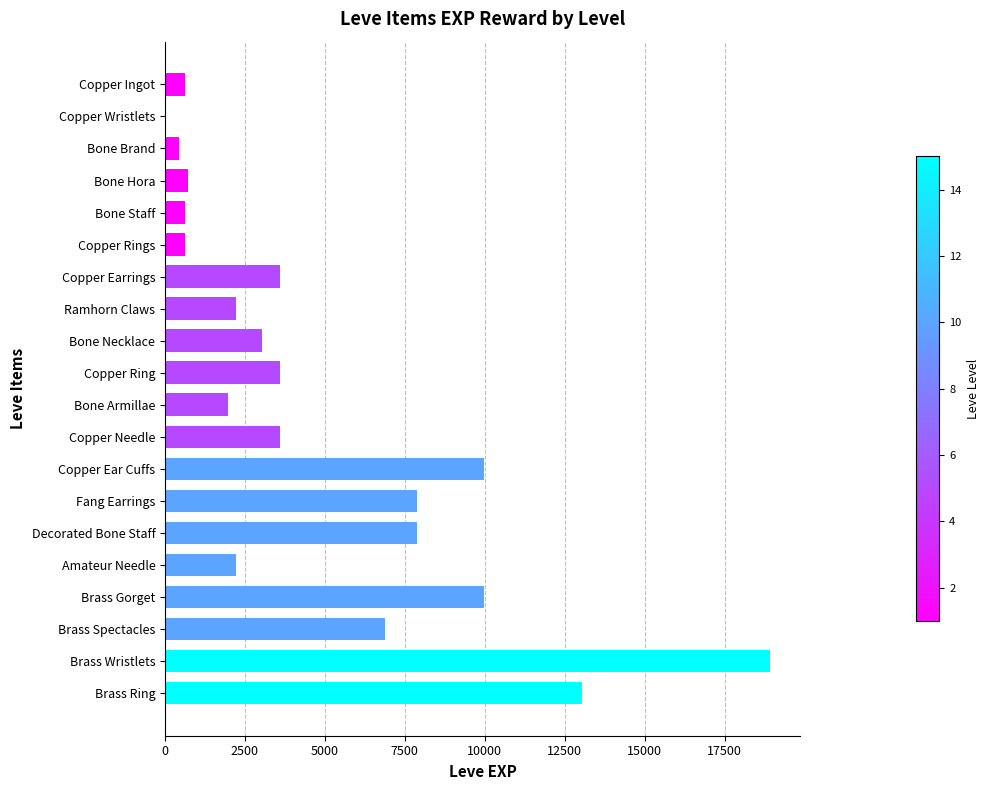

How many categories are shown in the chart?

20